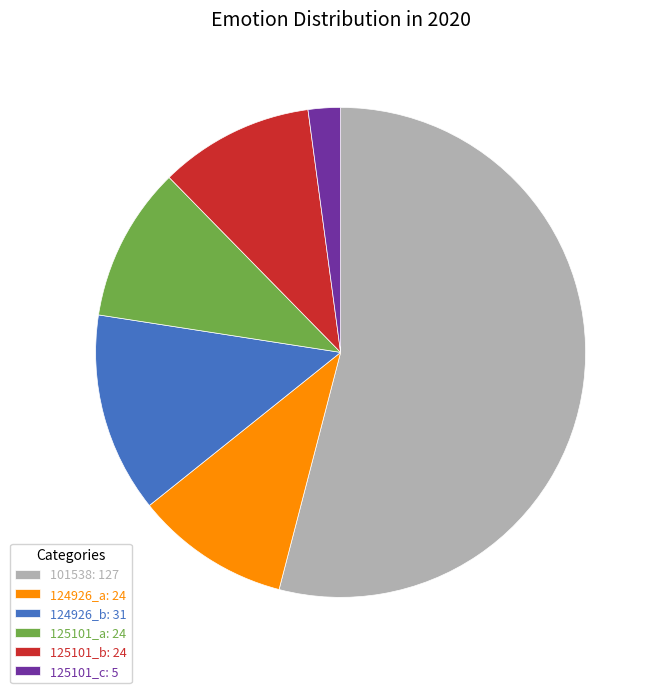

The 101538: 127 slice represents 66% of the pie. True or false?

False